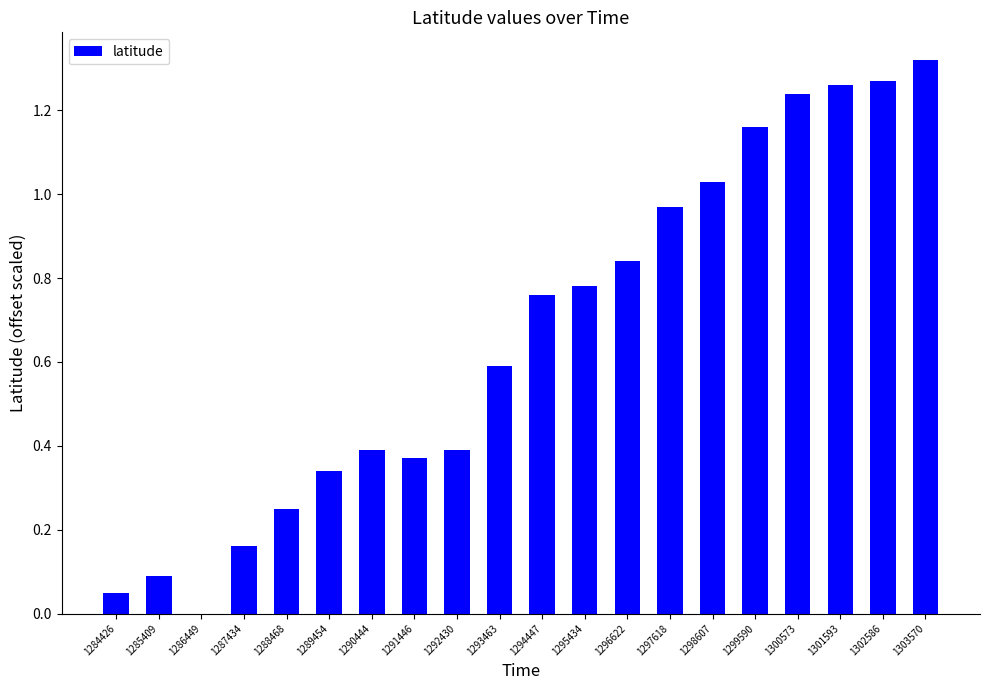

What is the sum of all values?

13.3